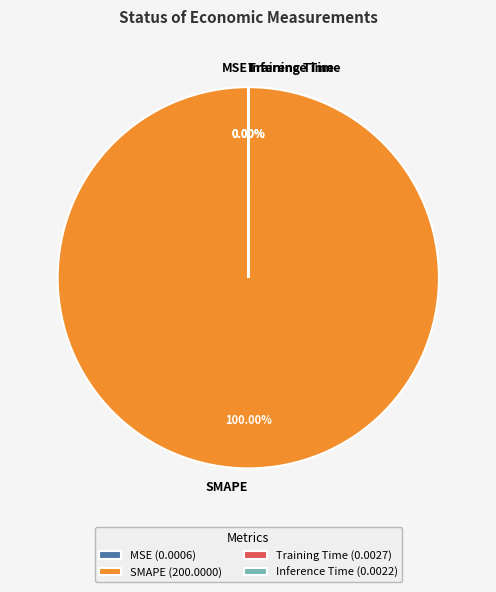

Which slice represents more than half of the pie?

SMAPE